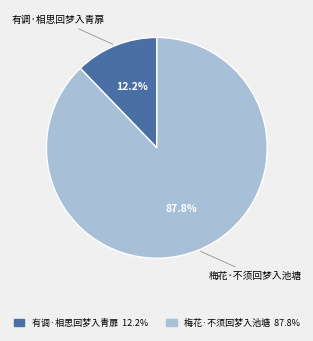

Which has a higher value, 梅花·不须回梦入池塘 or 有调·相思回梦入青扉?

梅花·不须回梦入池塘